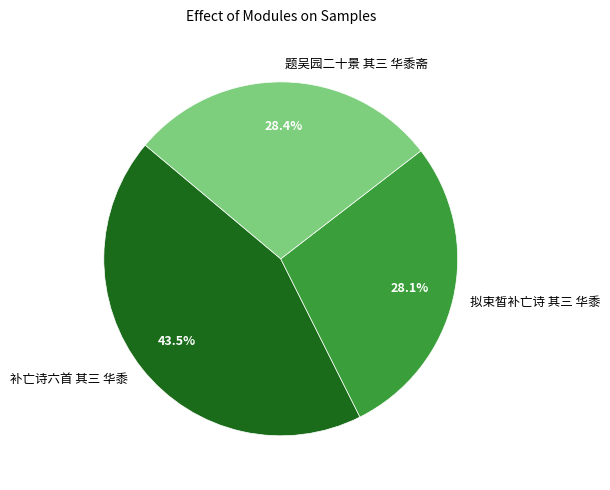

Does 拟束皙补亡诗 其三 华黍 account for over 50% of the chart?

No